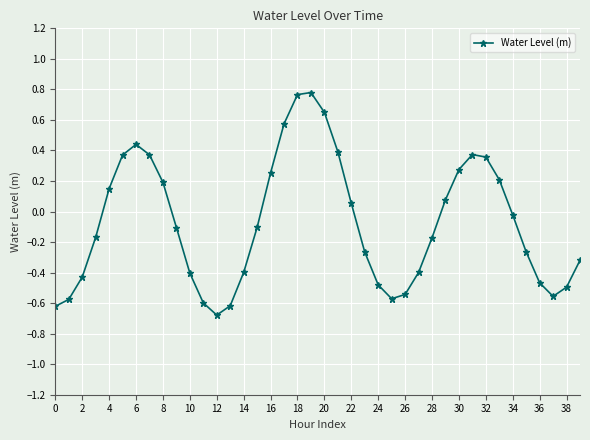

How many interior local peaks (higher than both neighbors) does the data have?

3